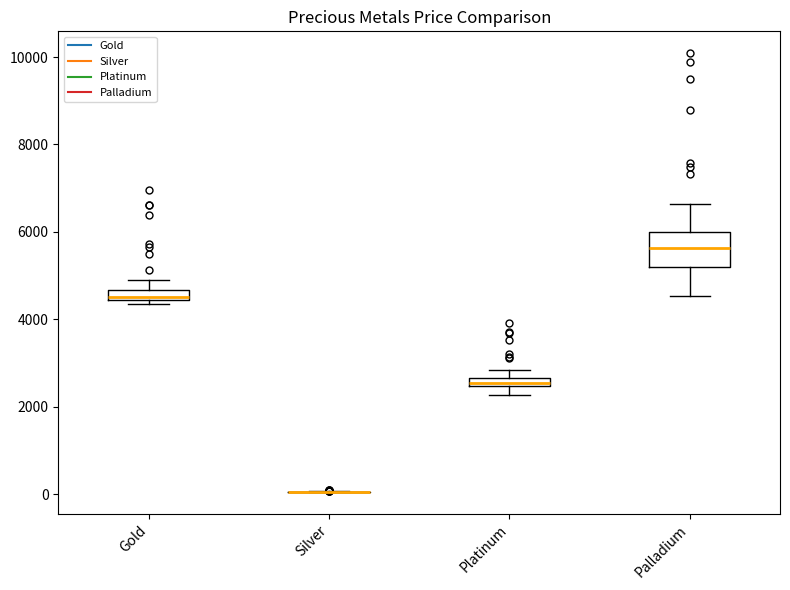

Which box is the tallest, from its lower edge to its upper edge?

Palladium